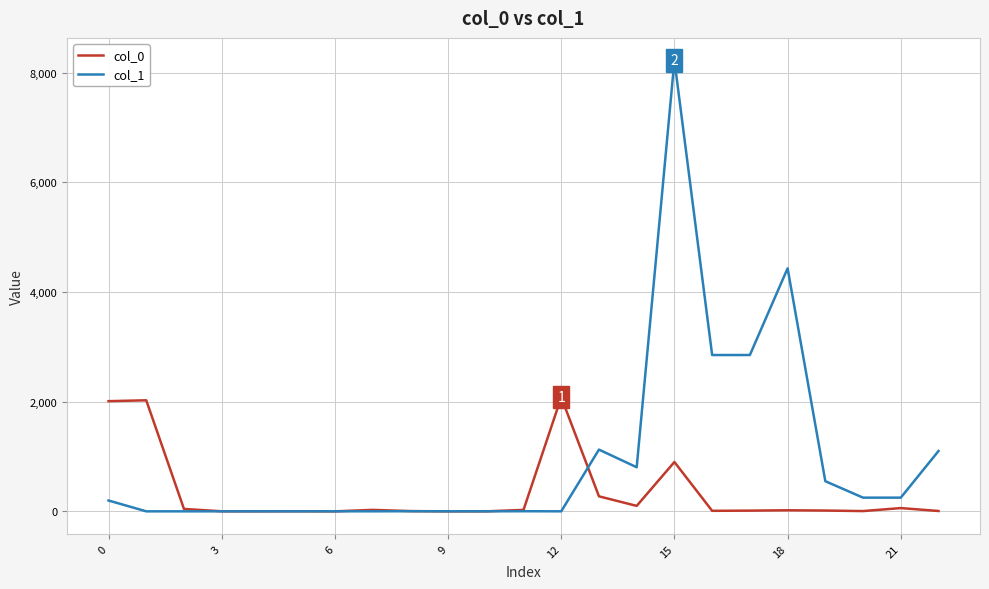

True or false: col_0 and col_1 intersect in this chart.

True